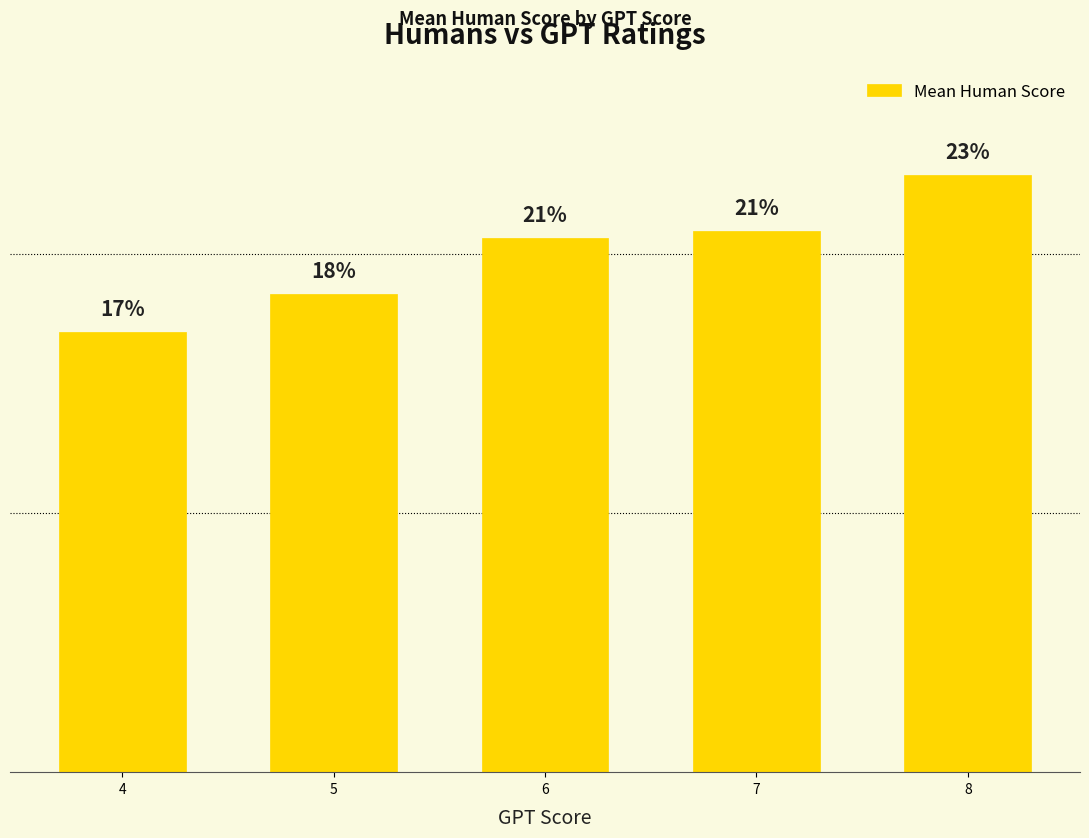

Which category has the highest value across all series?

8